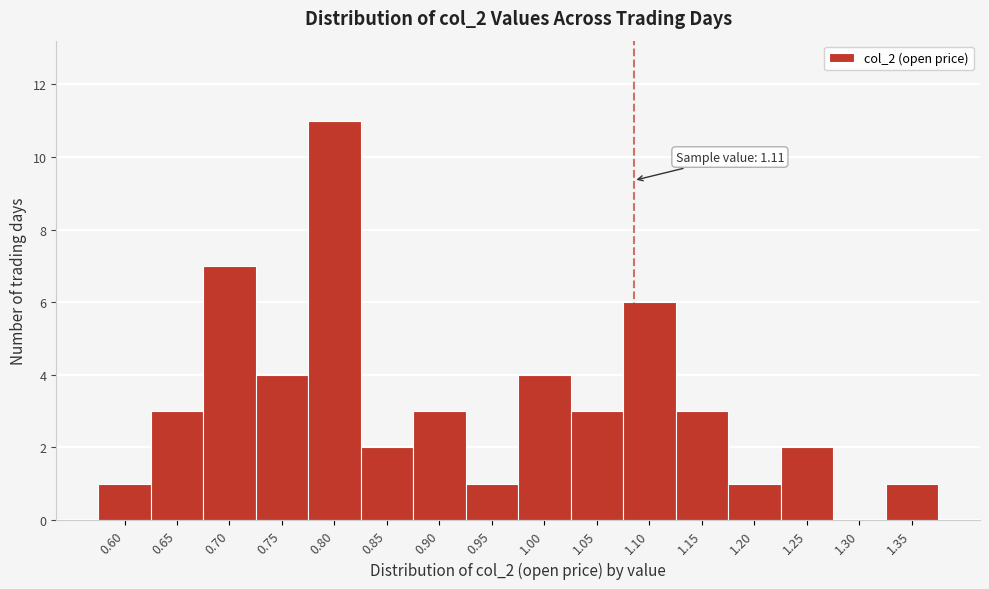

Reading left to right, what are all the values shown in this chart?

0.60=1	0.65=3	0.70=7	0.75=4	0.80=11	0.85=2	0.90=3	0.95=1	1.00=4	1.05=3	1.10=6	1.15=3	1.20=1	1.25=2	1.30=0	1.35=1